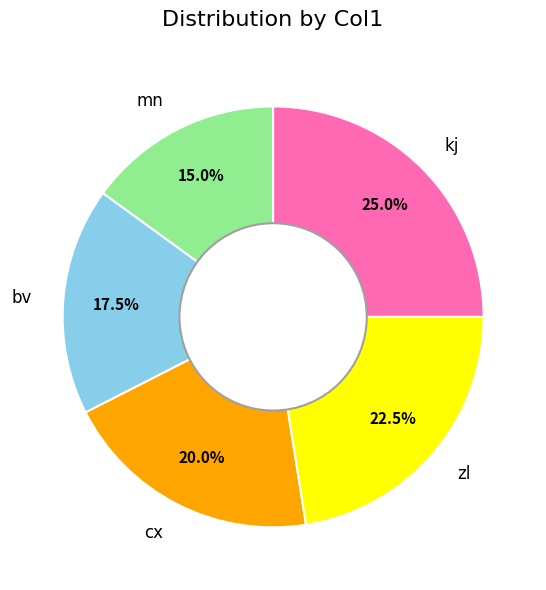

Rank the categories by value from highest to lowest.

kj, zl, cx, bv, mn